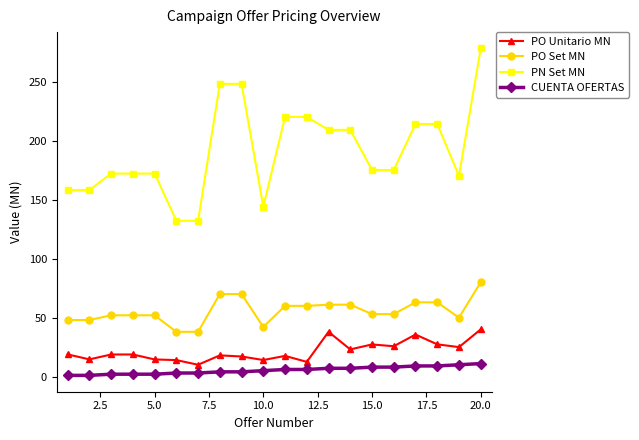

What is the lowest value of the PO Set MN series?

37.9